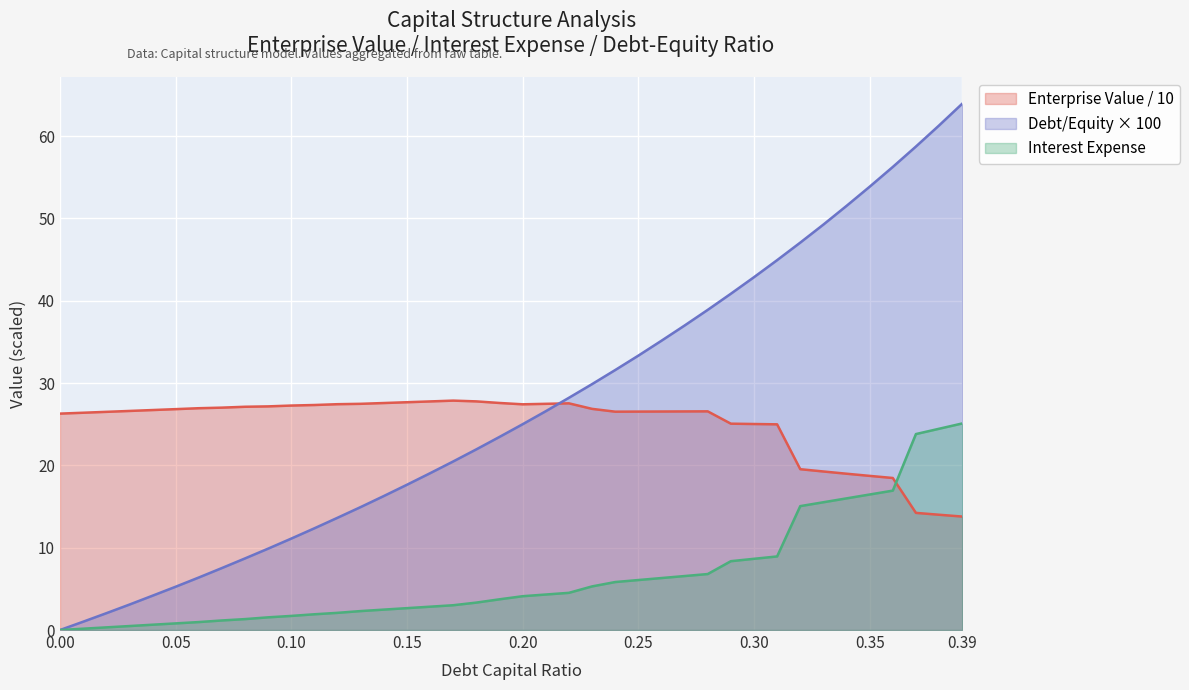

Which series changed the most between 0.05 and 0.23?

debt_capital